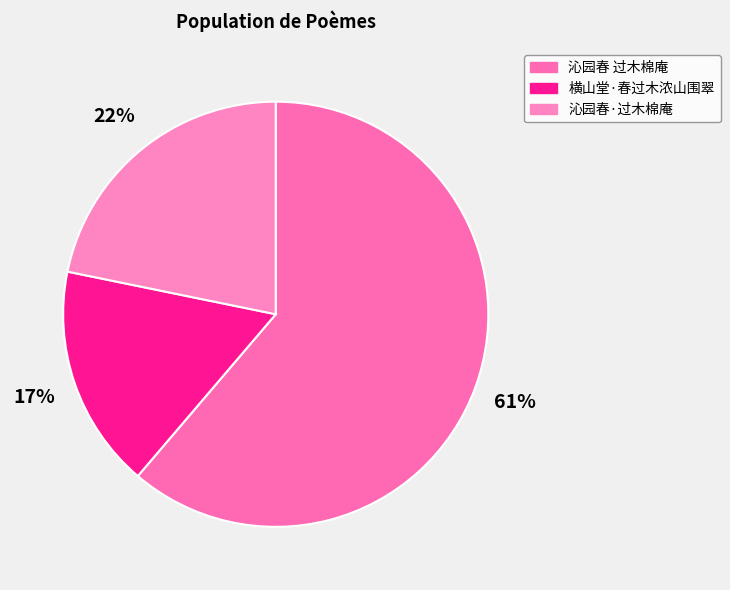

The 沁园春 过木棉庵 slice represents 61% of the pie. True or false?

True